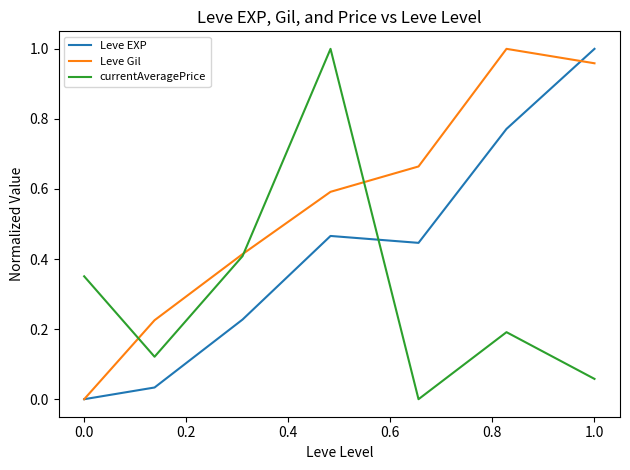

List the series in order of their overall mean, highest first.

Leve Gil, Leve EXP, currentAveragePrice